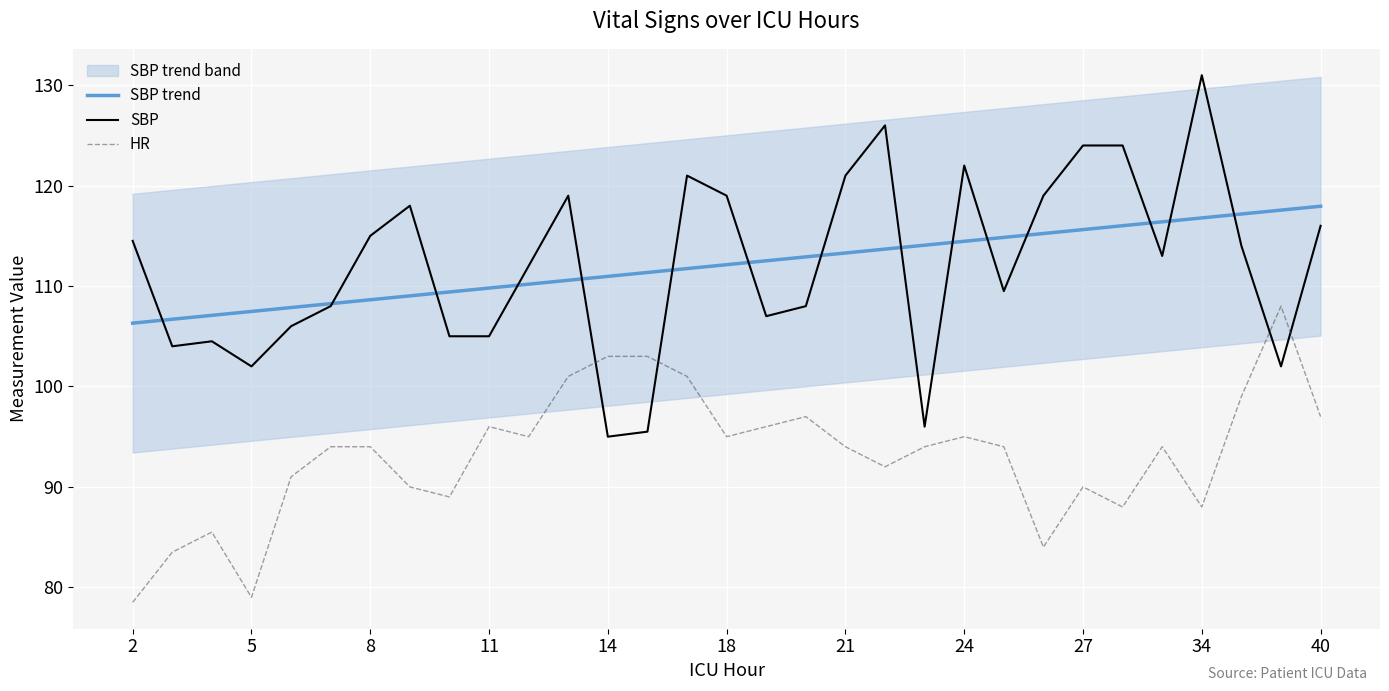

The HR series shows 95.0 at 18. True or false?

True